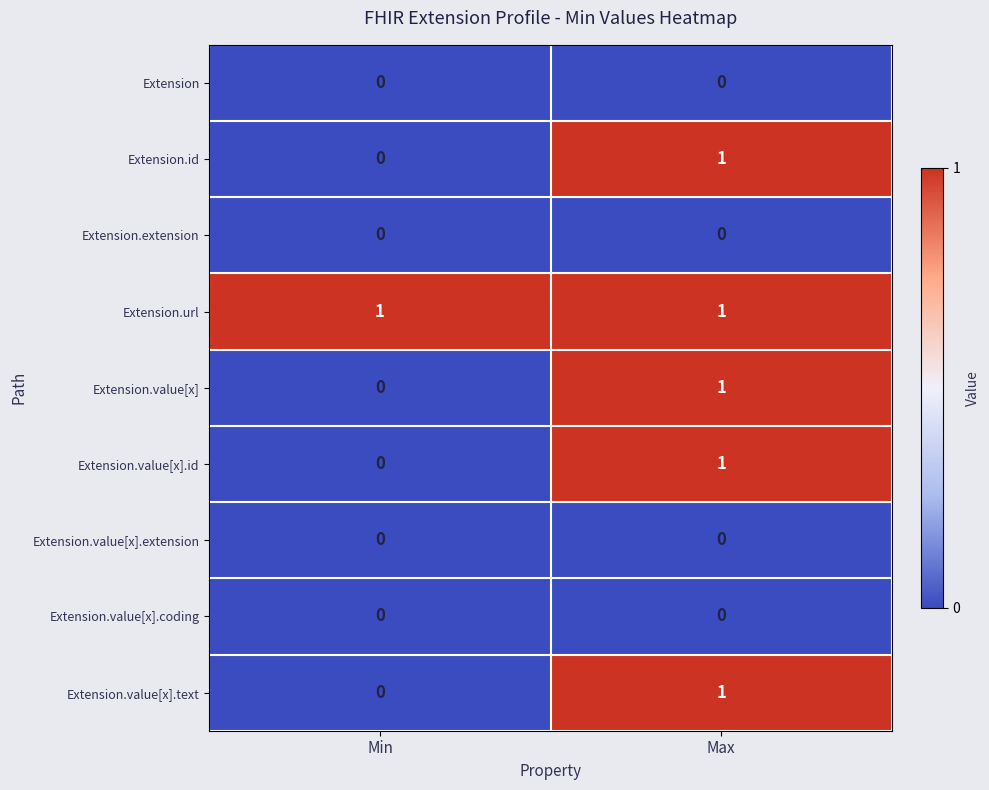

Is it true that Extension.value[x].id equals 0 at Min?

True